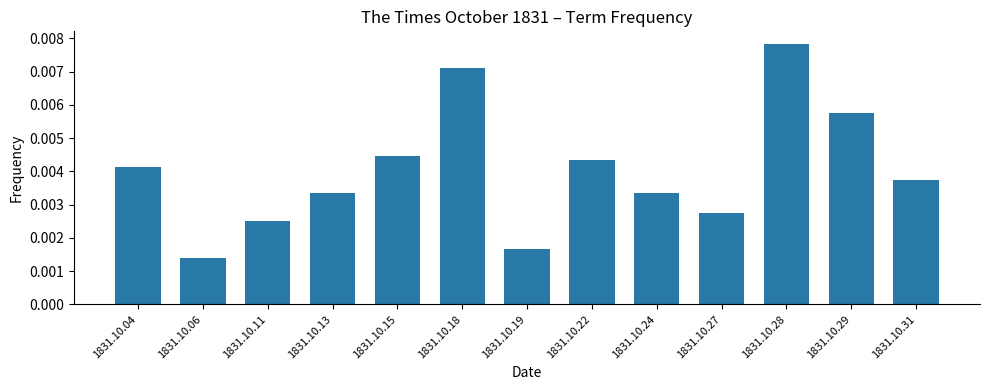

Are the bars grouped side by side (vs. stacked)?

No